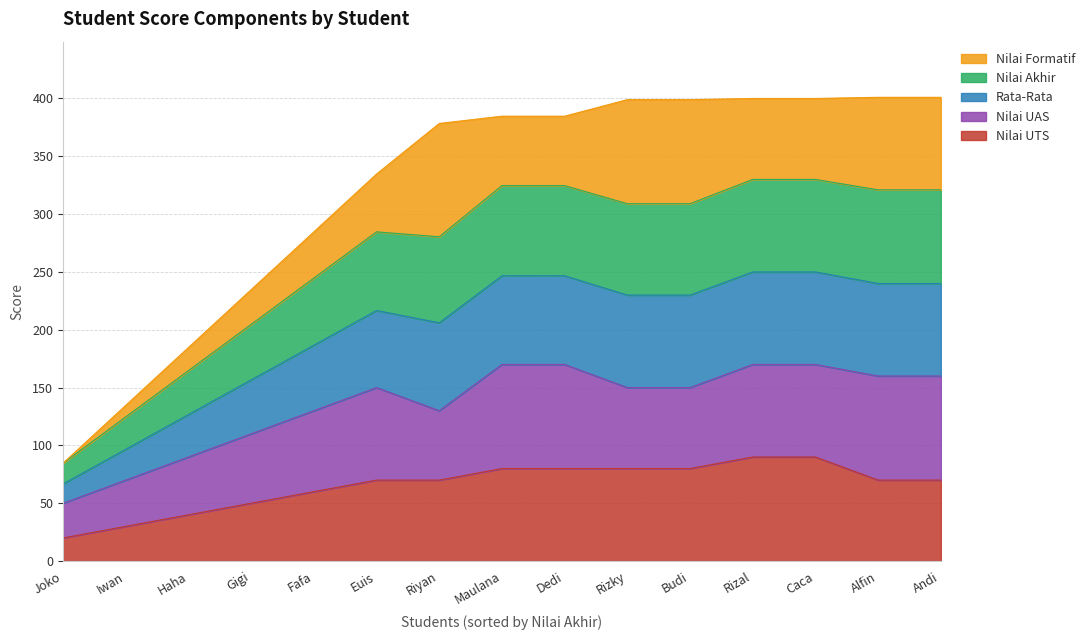

What is the total value across all series at Gigi?

234.7